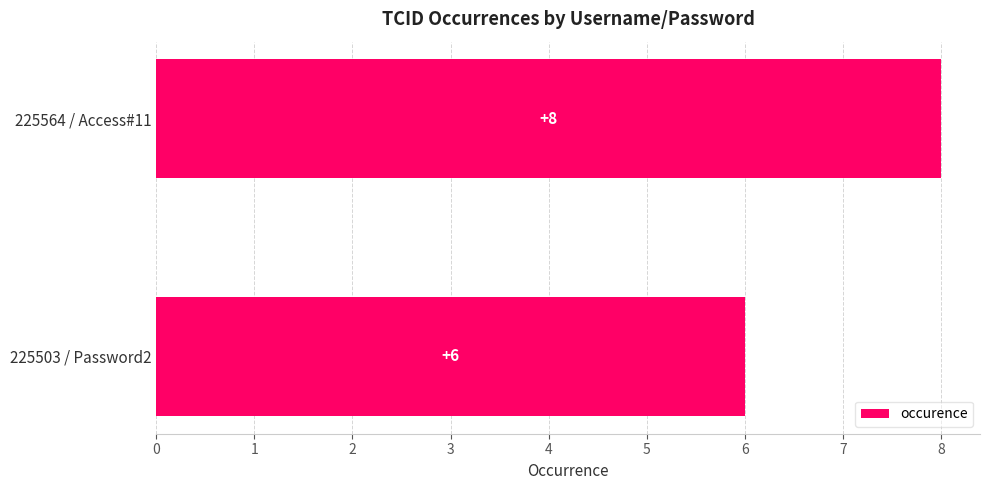

Is it true that the value at 225564 / Access#11 is 4?

False